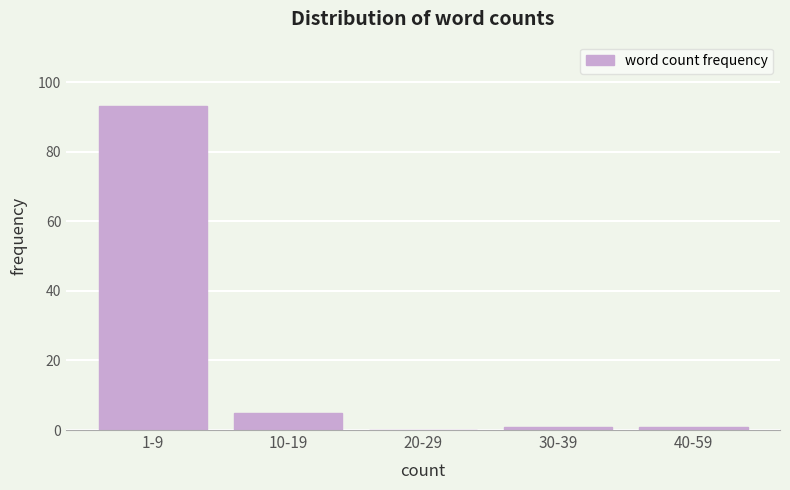

Reading left to right, what are all the values shown in this chart?

1-9=93	10-19=5	20-29=0	30-39=1	40-59=1